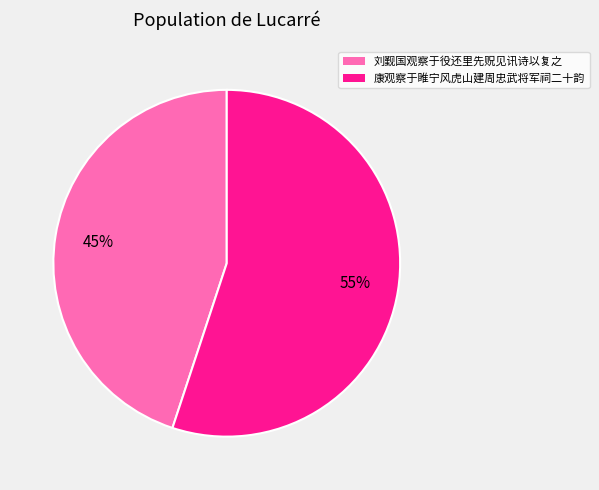

Is it true that 刘觐国观察于役还里先贶见讯诗以复之 is 56% of the pie?

False